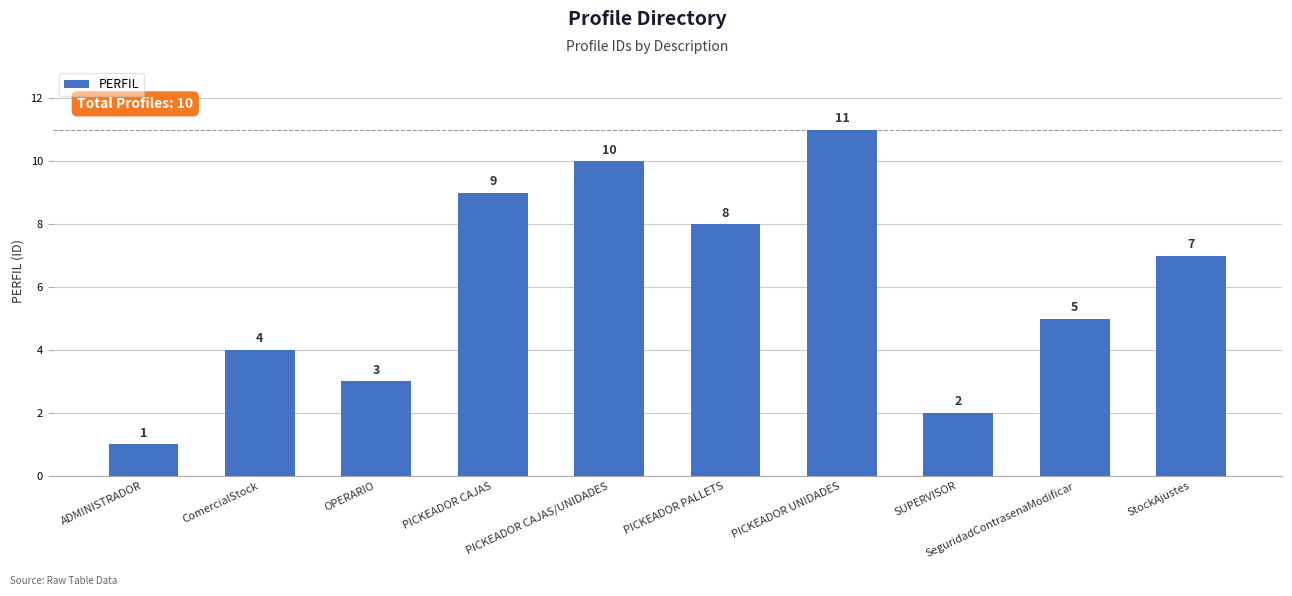

Count the values in the range 3 to 9.

6